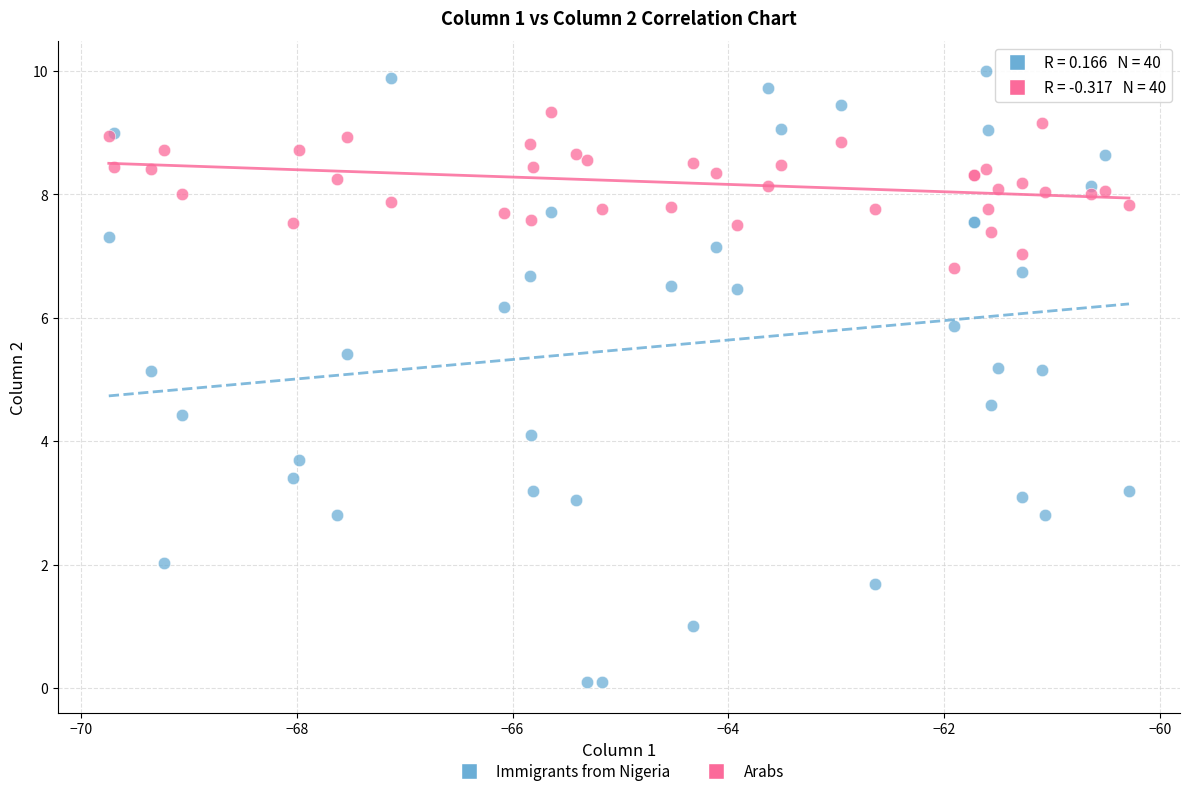

Which series reaches the minimum Y coordinate?

Immigrants from Nigeria